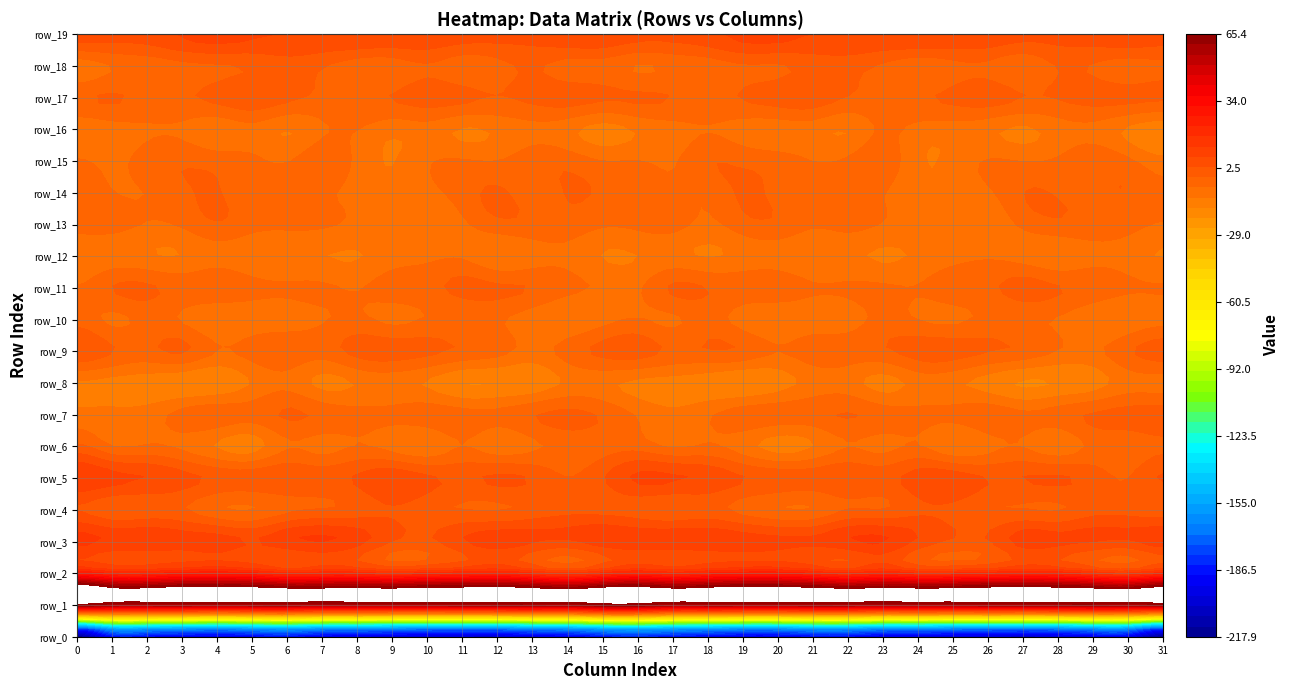

Between 0 and 14, which series saw the biggest shift?

row_0